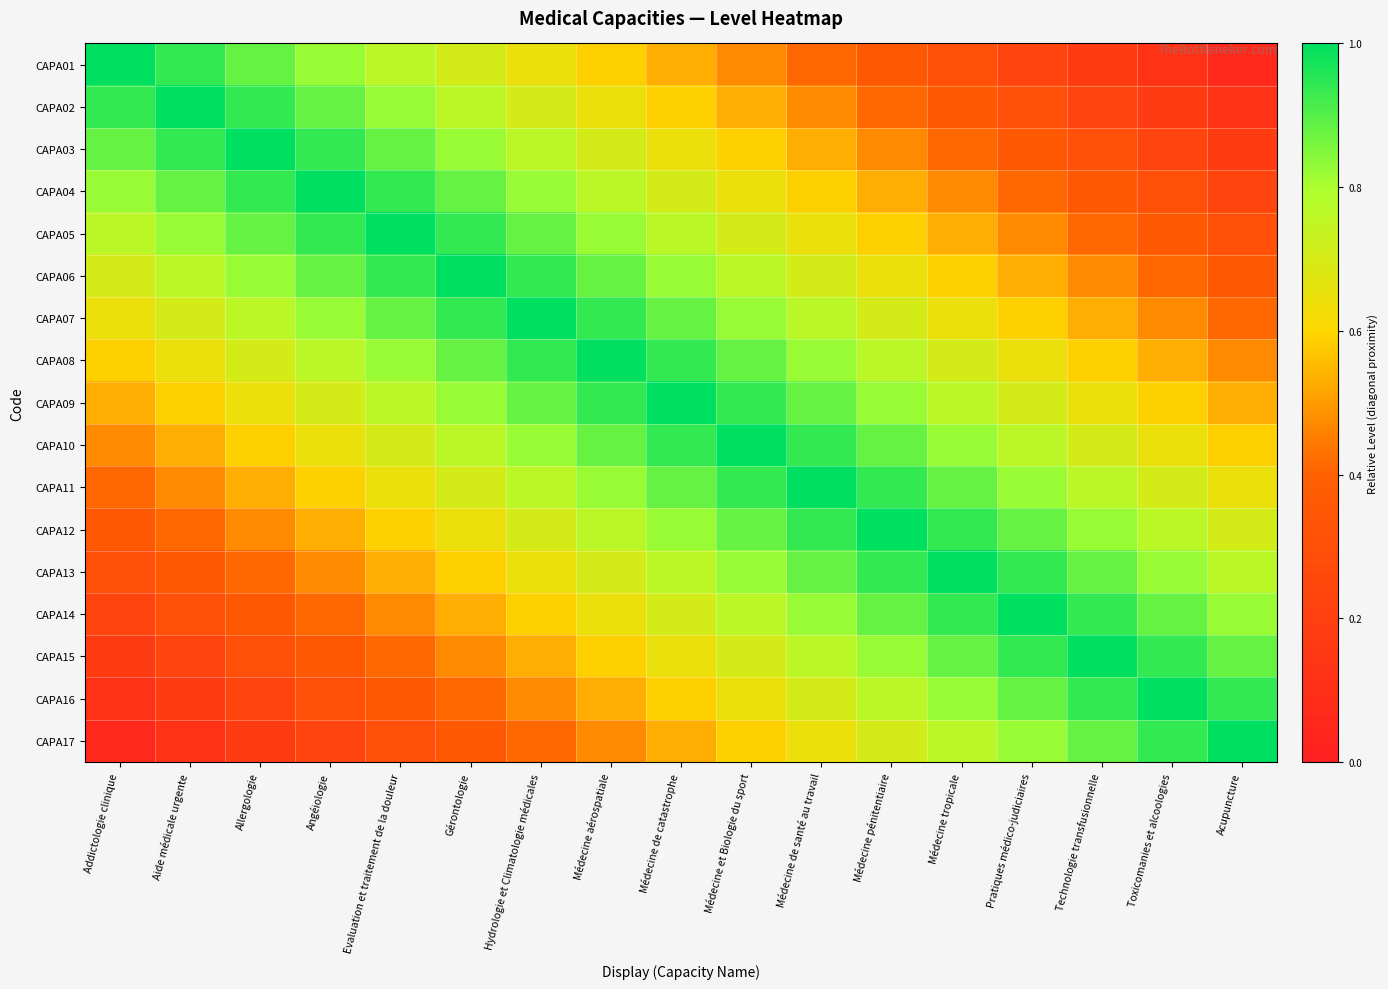

Reading left to right, list all the values displayed in this chart.

CAPA01: Addictologie clinique=1.0	Aide médicale urgente=0.9	Allergologie=0.9	Angéiologie=0.8	Evaluation et traitement de la douleur=0.8	Gérontologie=0.7	Hydrologie et Climatologie médicales=0.6	Médecine aérospatiale=0.6	Médecine de catastrophe=0.5	Médecine et Biologie du sport=0.5	Médecine de santé au travail=0.4	Médecine pénitentiaire=0.4	Médecine tropicale=0.3	Pratiques médico-judiciaires=0.2	Technologie transfusionnelle=0.2	Toxicomanies et alcoologies=0.1	Acupuncture=0.1
CAPA02: Addictologie clinique=0.9	Aide médicale urgente=1.0	Allergologie=0.9	Angéiologie=0.9	Evaluation et traitement de la douleur=0.8	Gérontologie=0.8	Hydrologie et Climatologie médicales=0.7	Médecine aérospatiale=0.6	Médecine de catastrophe=0.6	Médecine et Biologie du sport=0.5	Médecine de santé au travail=0.5	Médecine pénitentiaire=0.4	Médecine tropicale=0.4	Pratiques médico-judiciaires=0.3	Technologie transfusionnelle=0.2	Toxicomanies et alcoologies=0.2	Acupuncture=0.1
CAPA03: Addictologie clinique=0.9	Aide médicale urgente=0.9	Allergologie=1.0	Angéiologie=0.9	Evaluation et traitement de la douleur=0.9	Gérontologie=0.8	Hydrologie et Climatologie médicales=0.8	Médecine aérospatiale=0.7	Médecine de catastrophe=0.6	Médecine et Biologie du sport=0.6	Médecine de santé au travail=0.5	Médecine pénitentiaire=0.5	Médecine tropicale=0.4	Pratiques médico-judiciaires=0.4	Technologie transfusionnelle=0.3	Toxicomanies et alcoologies=0.2	Acupuncture=0.2
CAPA04: Addictologie clinique=0.8	Aide médicale urgente=0.9	Allergologie=0.9	Angéiologie=1.0	Evaluation et traitement de la douleur=0.9	Gérontologie=0.9	Hydrologie et Climatologie médicales=0.8	Médecine aérospatiale=0.8	Médecine de catastrophe=0.7	Médecine et Biologie du sport=0.6	Médecine de santé au travail=0.6	Médecine pénitentiaire=0.5	Médecine tropicale=0.5	Pratiques médico-judiciaires=0.4	Technologie transfusionnelle=0.4	Toxicomanies et alcoologies=0.3	Acupuncture=0.2
CAPA05: Addictologie clinique=0.8	Aide médicale urgente=0.8	Allergologie=0.9	Angéiologie=0.9	Evaluation et traitement de la douleur=1.0	Gérontologie=0.9	Hydrologie et Climatologie médicales=0.9	Médecine aérospatiale=0.8	Médecine de catastrophe=0.8	Médecine et Biologie du sport=0.7	Médecine de santé au travail=0.6	Médecine pénitentiaire=0.6	Médecine tropicale=0.5	Pratiques médico-judiciaires=0.5	Technologie transfusionnelle=0.4	Toxicomanies et alcoologies=0.4	Acupuncture=0.3
CAPA06: Addictologie clinique=0.7	Aide médicale urgente=0.8	Allergologie=0.8	Angéiologie=0.9	Evaluation et traitement de la douleur=0.9	Gérontologie=1.0	Hydrologie et Climatologie médicales=0.9	Médecine aérospatiale=0.9	Médecine de catastrophe=0.8	Médecine et Biologie du sport=0.8	Médecine de santé au travail=0.7	Médecine pénitentiaire=0.6	Médecine tropicale=0.6	Pratiques médico-judiciaires=0.5	Technologie transfusionnelle=0.5	Toxicomanies et alcoologies=0.4	Acupuncture=0.4
CAPA07: Addictologie clinique=0.6	Aide médicale urgente=0.7	Allergologie=0.8	Angéiologie=0.8	Evaluation et traitement de la douleur=0.9	Gérontologie=0.9	Hydrologie et Climatologie médicales=1.0	Médecine aérospatiale=0.9	Médecine de catastrophe=0.9	Médecine et Biologie du sport=0.8	Médecine de santé au travail=0.8	Médecine pénitentiaire=0.7	Médecine tropicale=0.6	Pratiques médico-judiciaires=0.6	Technologie transfusionnelle=0.5	Toxicomanies et alcoologies=0.5	Acupuncture=0.4
CAPA08: Addictologie clinique=0.6	Aide médicale urgente=0.6	Allergologie=0.7	Angéiologie=0.8	Evaluation et traitement de la douleur=0.8	Gérontologie=0.9	Hydrologie et Climatologie médicales=0.9	Médecine aérospatiale=1.0	Médecine de catastrophe=0.9	Médecine et Biologie du sport=0.9	Médecine de santé au travail=0.8	Médecine pénitentiaire=0.8	Médecine tropicale=0.7	Pratiques médico-judiciaires=0.6	Technologie transfusionnelle=0.6	Toxicomanies et alcoologies=0.5	Acupuncture=0.5
CAPA09: Addictologie clinique=0.5	Aide médicale urgente=0.6	Allergologie=0.6	Angéiologie=0.7	Evaluation et traitement de la douleur=0.8	Gérontologie=0.8	Hydrologie et Climatologie médicales=0.9	Médecine aérospatiale=0.9	Médecine de catastrophe=1.0	Médecine et Biologie du sport=0.9	Médecine de santé au travail=0.9	Médecine pénitentiaire=0.8	Médecine tropicale=0.8	Pratiques médico-judiciaires=0.7	Technologie transfusionnelle=0.6	Toxicomanies et alcoologies=0.6	Acupuncture=0.5
CAPA10: Addictologie clinique=0.5	Aide médicale urgente=0.5	Allergologie=0.6	Angéiologie=0.6	Evaluation et traitement de la douleur=0.7	Gérontologie=0.8	Hydrologie et Climatologie médicales=0.8	Médecine aérospatiale=0.9	Médecine de catastrophe=0.9	Médecine et Biologie du sport=1.0	Médecine de santé au travail=0.9	Médecine pénitentiaire=0.9	Médecine tropicale=0.8	Pratiques médico-judiciaires=0.8	Technologie transfusionnelle=0.7	Toxicomanies et alcoologies=0.6	Acupuncture=0.6
CAPA11: Addictologie clinique=0.4	Aide médicale urgente=0.5	Allergologie=0.5	Angéiologie=0.6	Evaluation et traitement de la douleur=0.6	Gérontologie=0.7	Hydrologie et Climatologie médicales=0.8	Médecine aérospatiale=0.8	Médecine de catastrophe=0.9	Médecine et Biologie du sport=0.9	Médecine de santé au travail=1.0	Médecine pénitentiaire=0.9	Médecine tropicale=0.9	Pratiques médico-judiciaires=0.8	Technologie transfusionnelle=0.8	Toxicomanies et alcoologies=0.7	Acupuncture=0.6
CAPA12: Addictologie clinique=0.4	Aide médicale urgente=0.4	Allergologie=0.5	Angéiologie=0.5	Evaluation et traitement de la douleur=0.6	Gérontologie=0.6	Hydrologie et Climatologie médicales=0.7	Médecine aérospatiale=0.8	Médecine de catastrophe=0.8	Médecine et Biologie du sport=0.9	Médecine de santé au travail=0.9	Médecine pénitentiaire=1.0	Médecine tropicale=0.9	Pratiques médico-judiciaires=0.9	Technologie transfusionnelle=0.8	Toxicomanies et alcoologies=0.8	Acupuncture=0.7
CAPA13: Addictologie clinique=0.3	Aide médicale urgente=0.4	Allergologie=0.4	Angéiologie=0.5	Evaluation et traitement de la douleur=0.5	Gérontologie=0.6	Hydrologie et Climatologie médicales=0.6	Médecine aérospatiale=0.7	Médecine de catastrophe=0.8	Médecine et Biologie du sport=0.8	Médecine de santé au travail=0.9	Médecine pénitentiaire=0.9	Médecine tropicale=1.0	Pratiques médico-judiciaires=0.9	Technologie transfusionnelle=0.9	Toxicomanies et alcoologies=0.8	Acupuncture=0.8
CAPA14: Addictologie clinique=0.2	Aide médicale urgente=0.3	Allergologie=0.4	Angéiologie=0.4	Evaluation et traitement de la douleur=0.5	Gérontologie=0.5	Hydrologie et Climatologie médicales=0.6	Médecine aérospatiale=0.6	Médecine de catastrophe=0.7	Médecine et Biologie du sport=0.8	Médecine de santé au travail=0.8	Médecine pénitentiaire=0.9	Médecine tropicale=0.9	Pratiques médico-judiciaires=1.0	Technologie transfusionnelle=0.9	Toxicomanies et alcoologies=0.9	Acupuncture=0.8
CAPA15: Addictologie clinique=0.2	Aide médicale urgente=0.2	Allergologie=0.3	Angéiologie=0.4	Evaluation et traitement de la douleur=0.4	Gérontologie=0.5	Hydrologie et Climatologie médicales=0.5	Médecine aérospatiale=0.6	Médecine de catastrophe=0.6	Médecine et Biologie du sport=0.7	Médecine de santé au travail=0.8	Médecine pénitentiaire=0.8	Médecine tropicale=0.9	Pratiques médico-judiciaires=0.9	Technologie transfusionnelle=1.0	Toxicomanies et alcoologies=0.9	Acupuncture=0.9
CAPA16: Addictologie clinique=0.1	Aide médicale urgente=0.2	Allergologie=0.2	Angéiologie=0.3	Evaluation et traitement de la douleur=0.4	Gérontologie=0.4	Hydrologie et Climatologie médicales=0.5	Médecine aérospatiale=0.5	Médecine de catastrophe=0.6	Médecine et Biologie du sport=0.6	Médecine de santé au travail=0.7	Médecine pénitentiaire=0.8	Médecine tropicale=0.8	Pratiques médico-judiciaires=0.9	Technologie transfusionnelle=0.9	Toxicomanies et alcoologies=1.0	Acupuncture=0.9
CAPA17: Addictologie clinique=0.1	Aide médicale urgente=0.1	Allergologie=0.2	Angéiologie=0.2	Evaluation et traitement de la douleur=0.3	Gérontologie=0.4	Hydrologie et Climatologie médicales=0.4	Médecine aérospatiale=0.5	Médecine de catastrophe=0.5	Médecine et Biologie du sport=0.6	Médecine de santé au travail=0.6	Médecine pénitentiaire=0.7	Médecine tropicale=0.8	Pratiques médico-judiciaires=0.8	Technologie transfusionnelle=0.9	Toxicomanies et alcoologies=0.9	Acupuncture=1.0